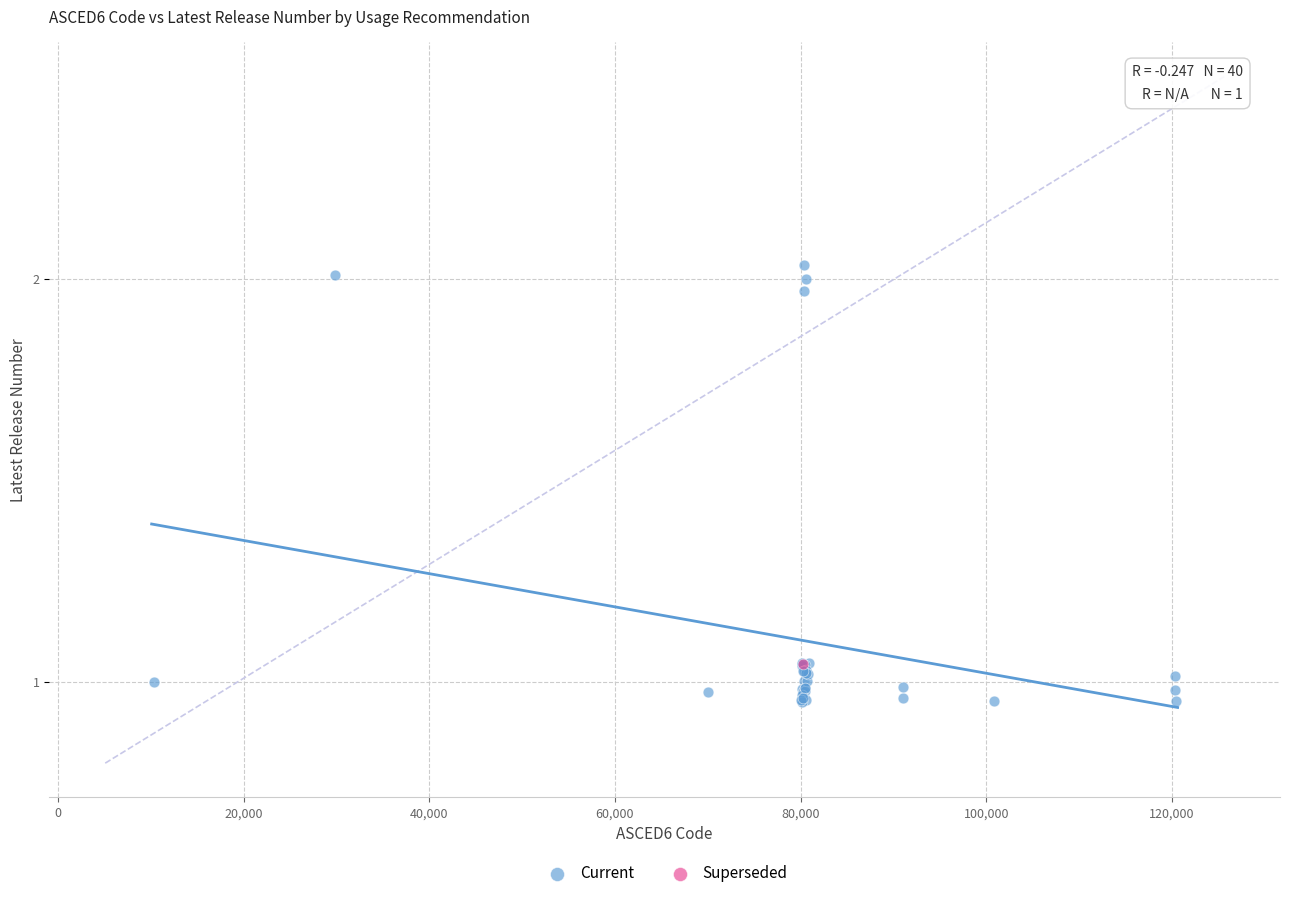

What are all the series names shown in the legend?

Current, Superseded